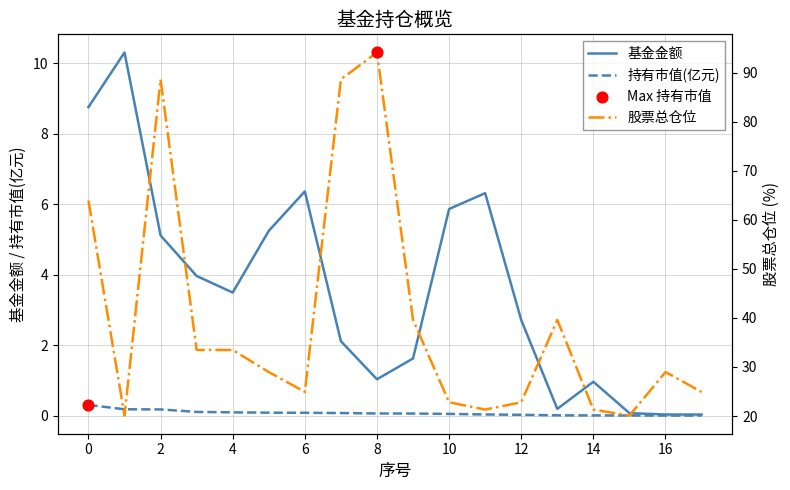

What are all the series names shown in the legend?

基金金额, 持有市值(亿元), 股票总仓位